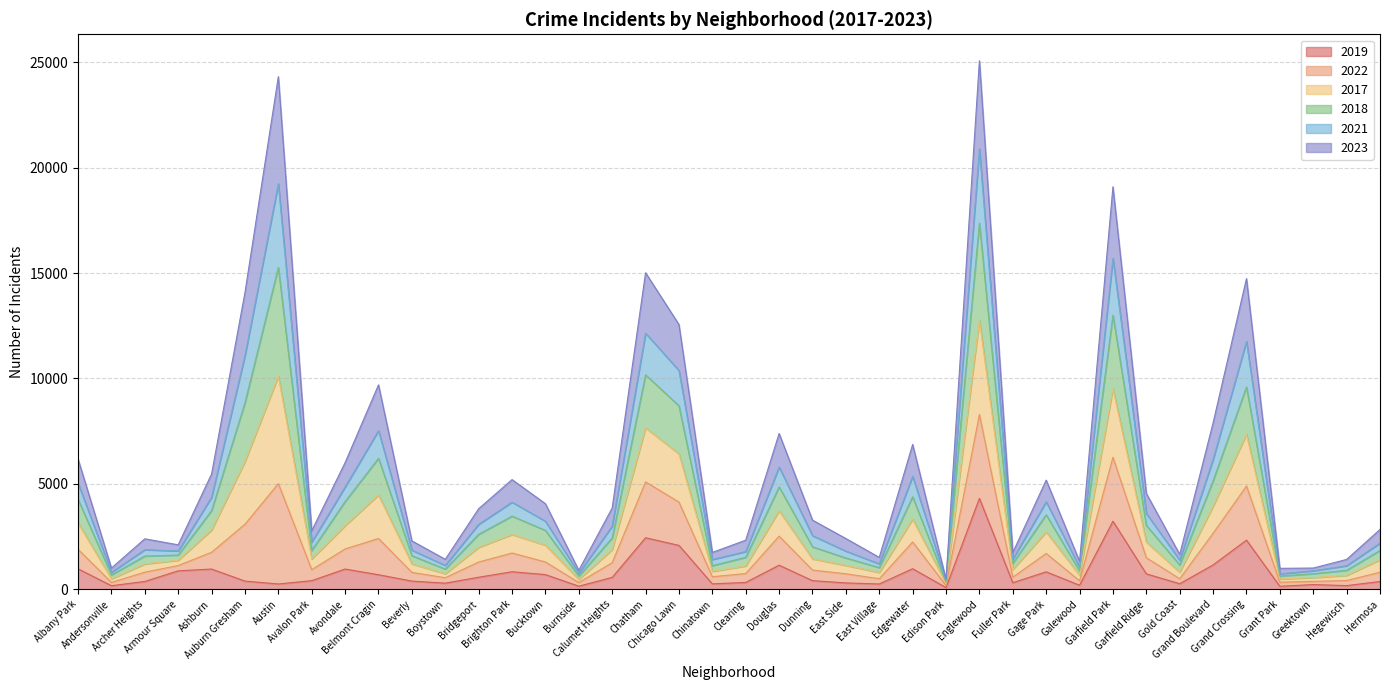

The 2019 series shows 196 at Gage Park. True or false?

False